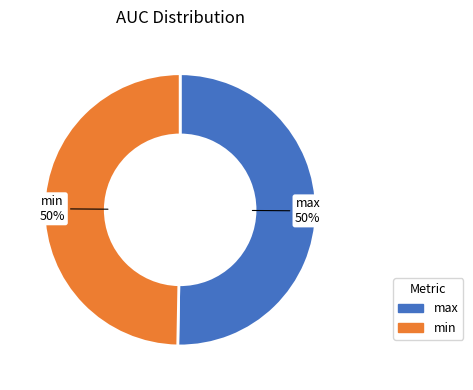

How many slices are in this pie chart?

2